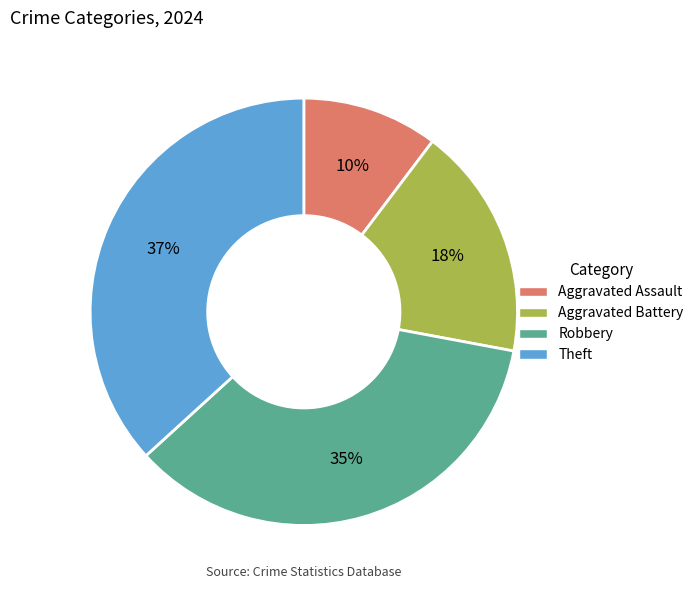

Do Aggravated Battery and Aggravated Assault together represent more than half of the pie?

No